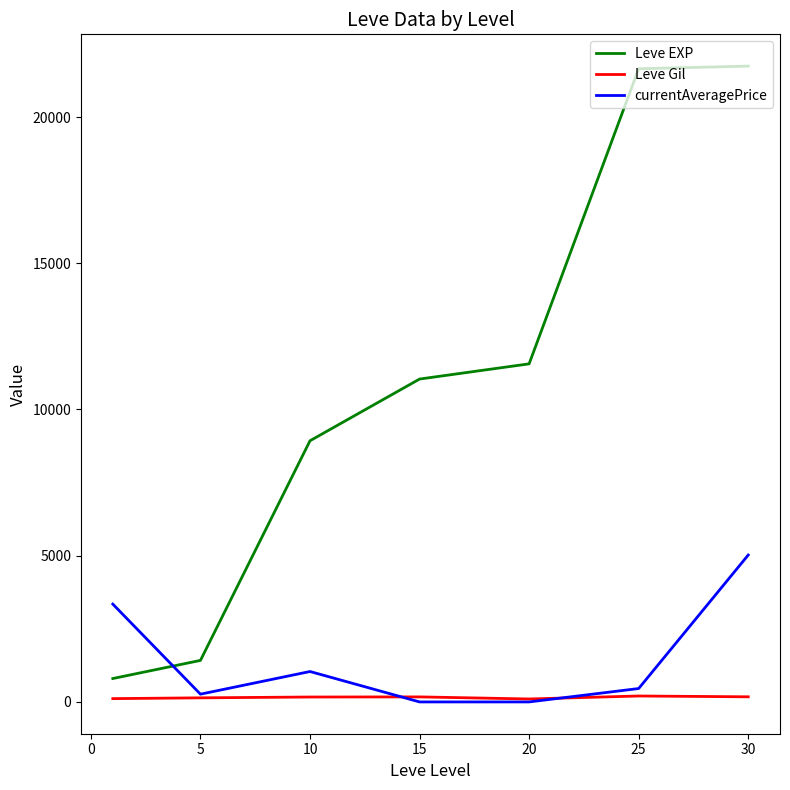

Which series has the widest spread of values?

Leve EXP